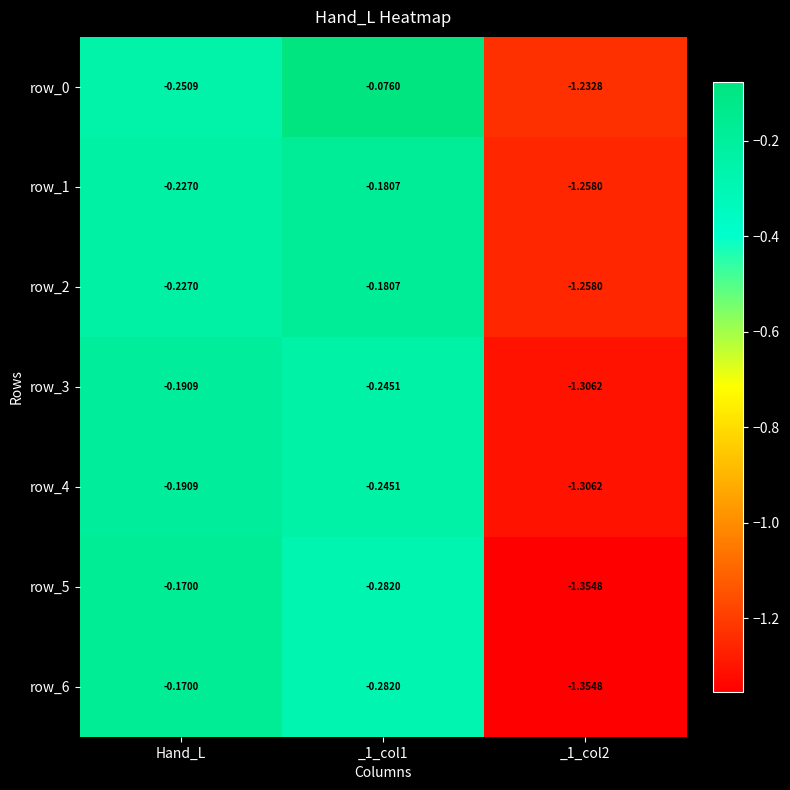

What is the difference between the highest and lowest values at _1_col2?

0.1